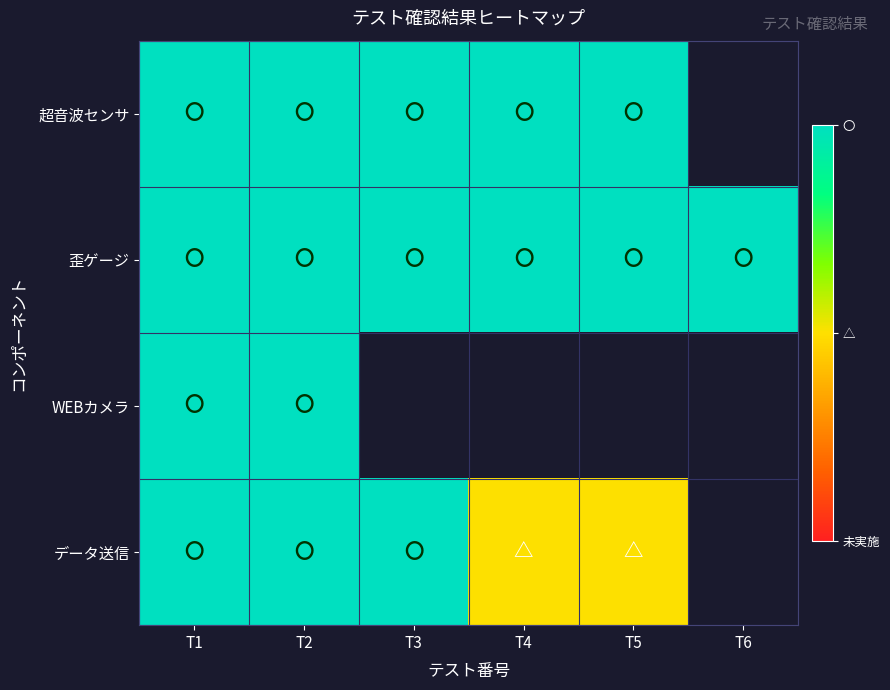

At which category is the sum across all series the highest?

T1